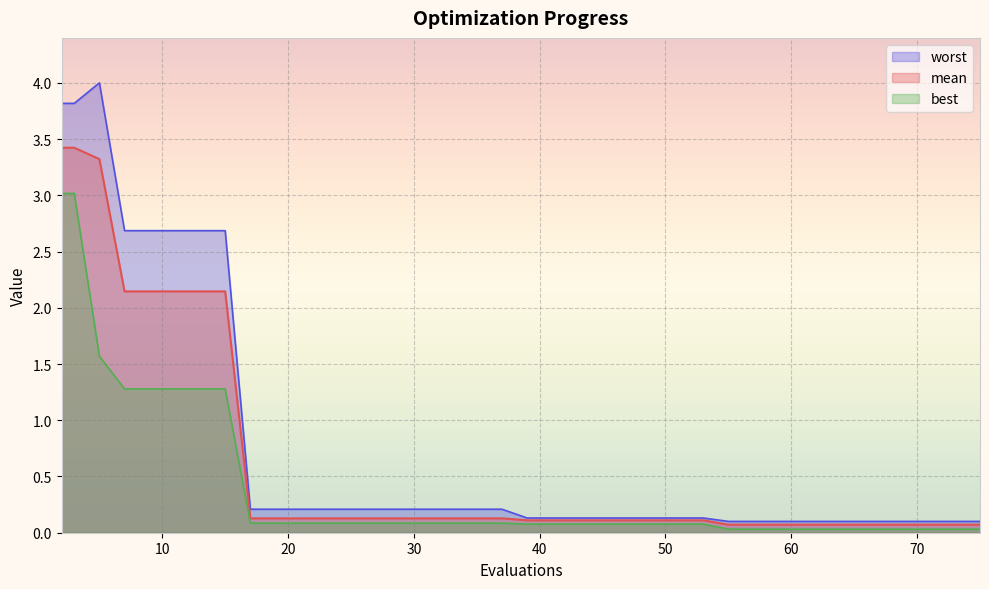

Which series has the largest total across all categories?

worst